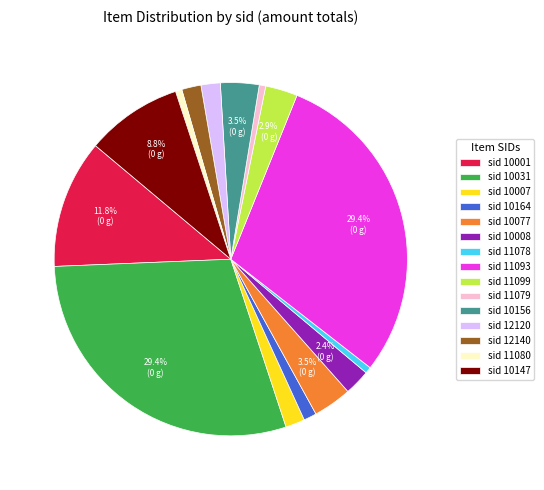

Is sid 10031 the majority of the pie?

No